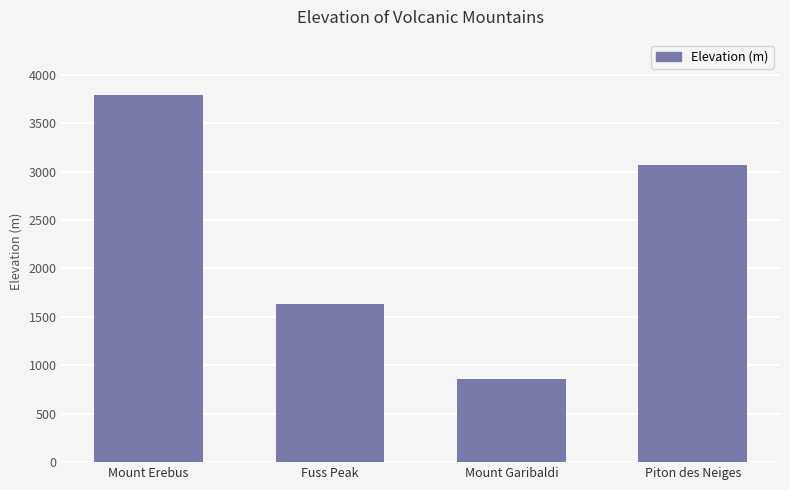

Reading right to left, what are all the values shown in this chart?

3070	855	1630	3794